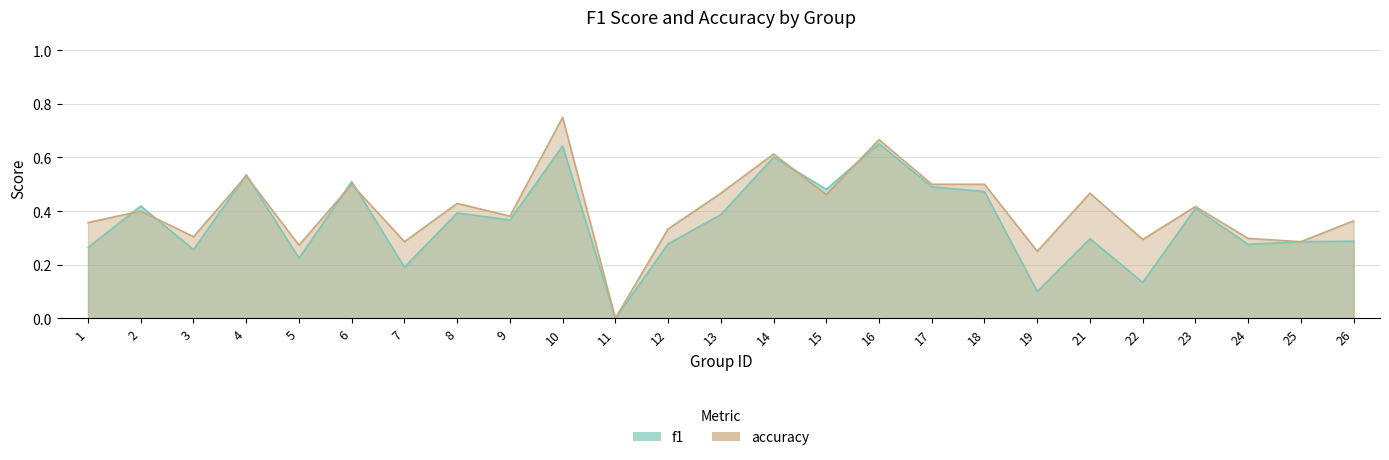

How many data points does each series have?

25